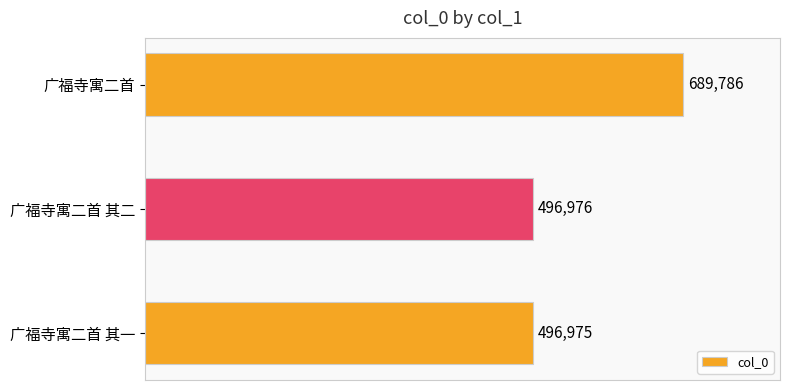

Reading top to bottom, transcribe all the data shown in this chart.

广福寺寓二首=689786	广福寺寓二首 其二=496976	广福寺寓二首 其一=496975